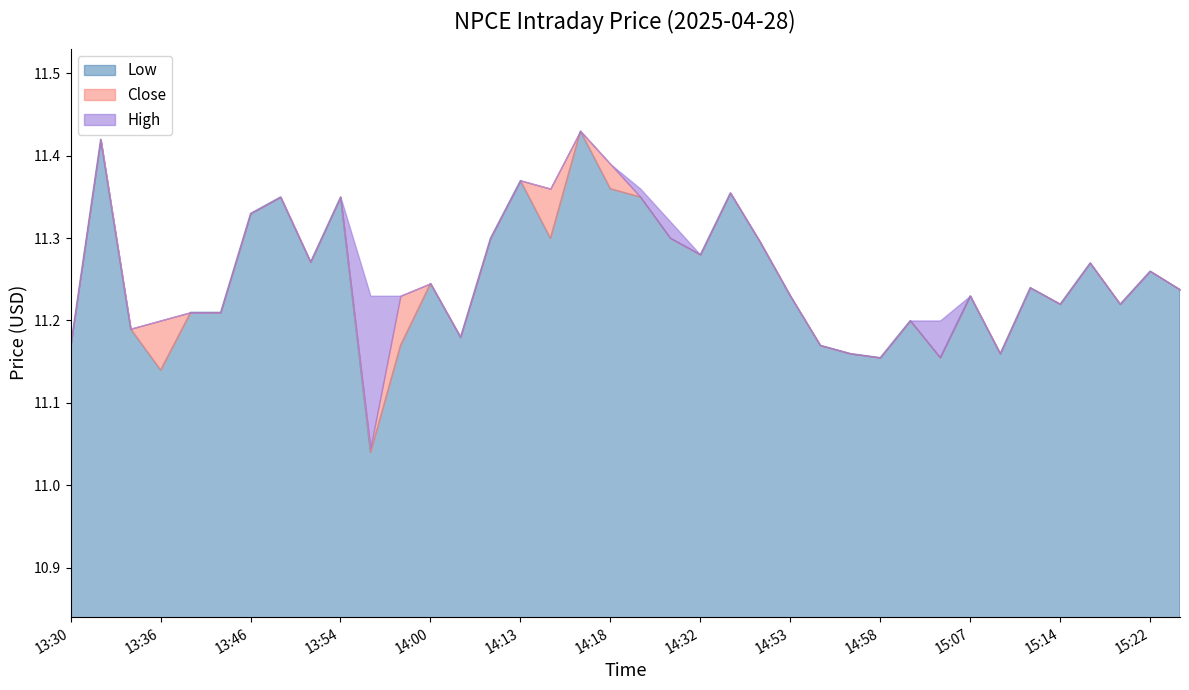

What are all the series names shown in the legend?

Low, Close, High